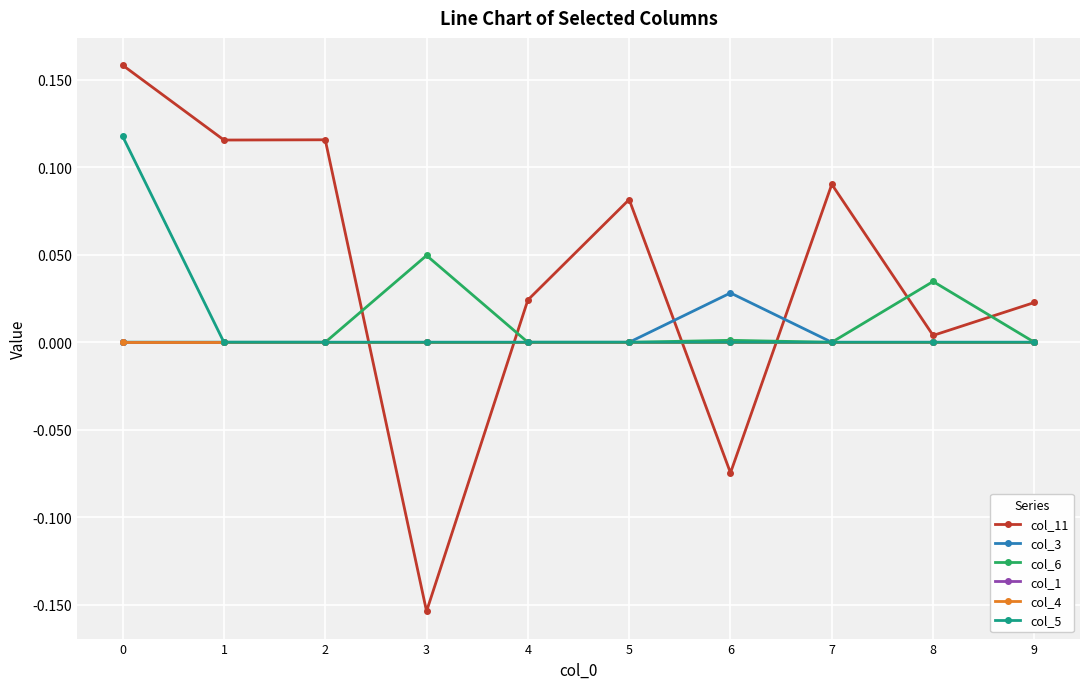

Is this an area chart (filled region under the line)?

No